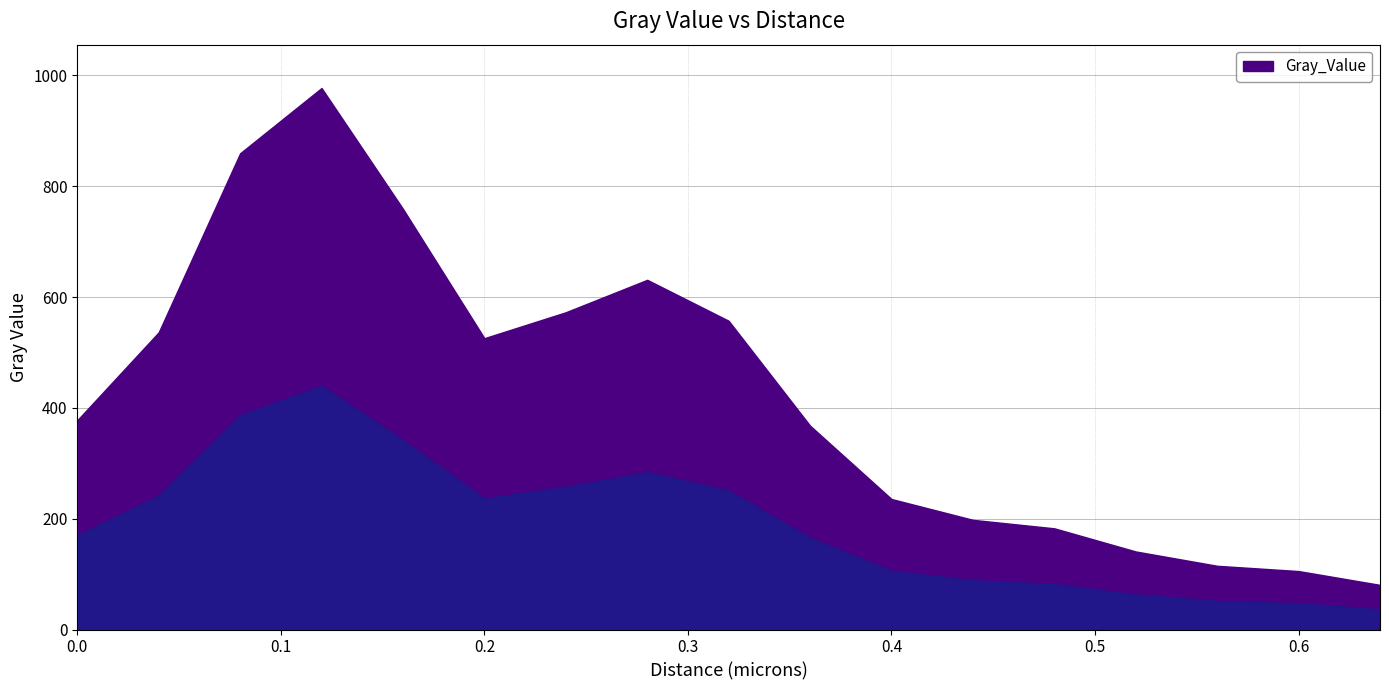

What is the difference between the maximum and minimum values?

896.6